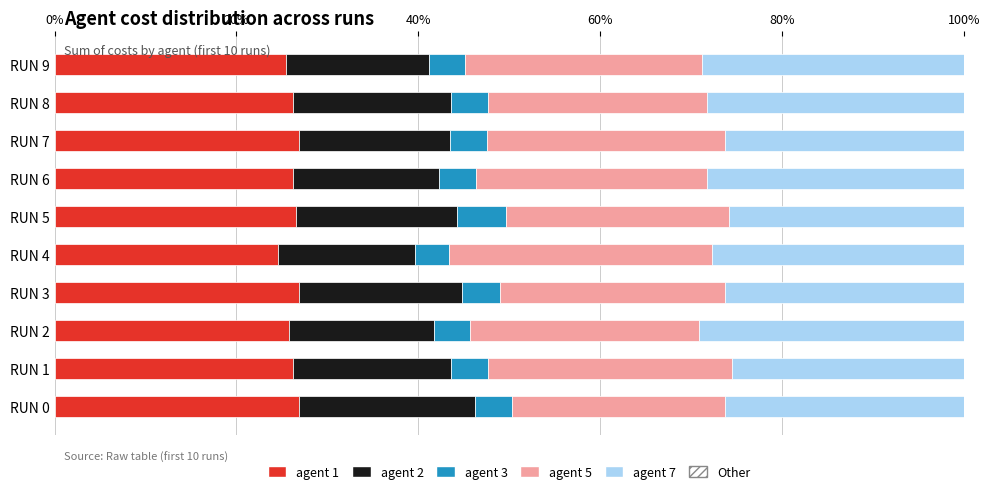

True or false: agent 1 has a value of 9.7 at RUN 5.

False